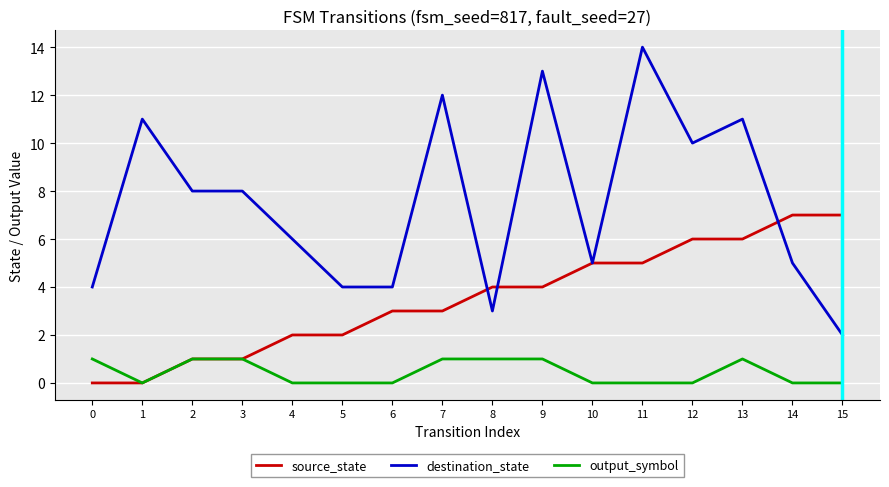

What is the sum of the destination_state values at 3 and 11?

22